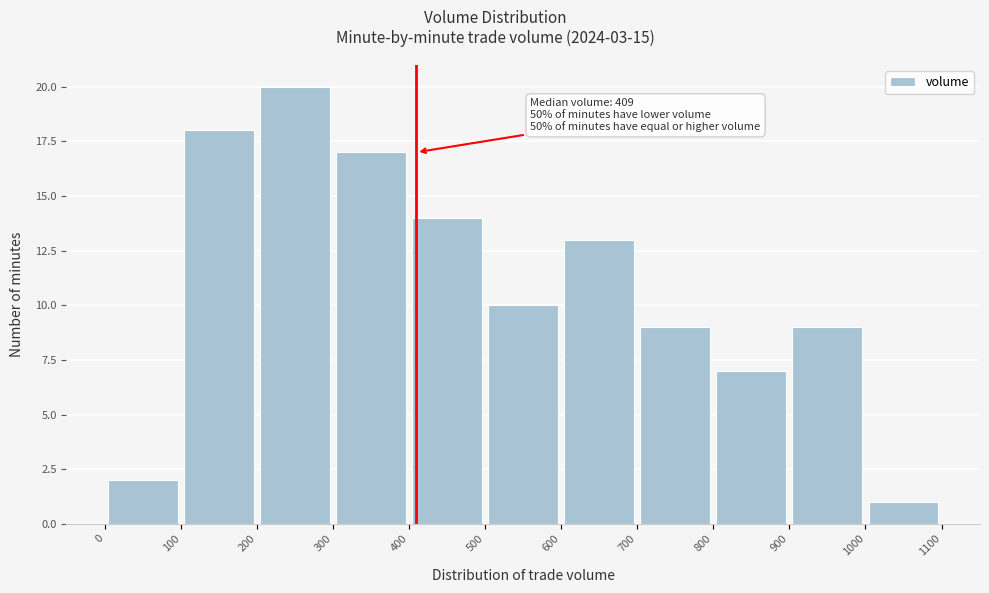

Over which range of the x-axis is the bar tallest?

200 to 300